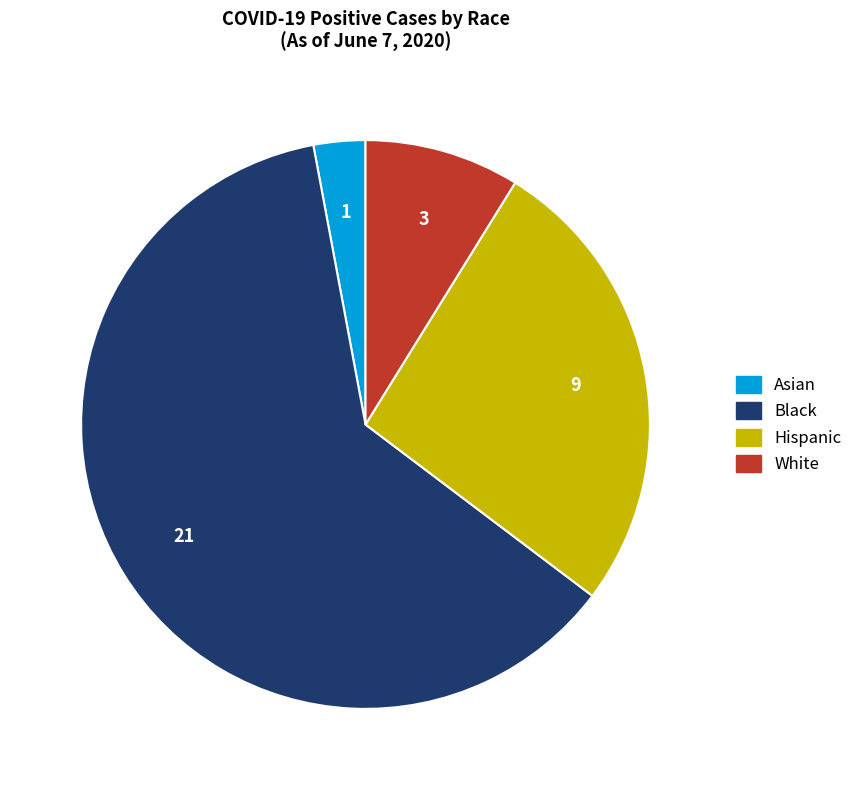

Between Asian and White, which is larger?

White